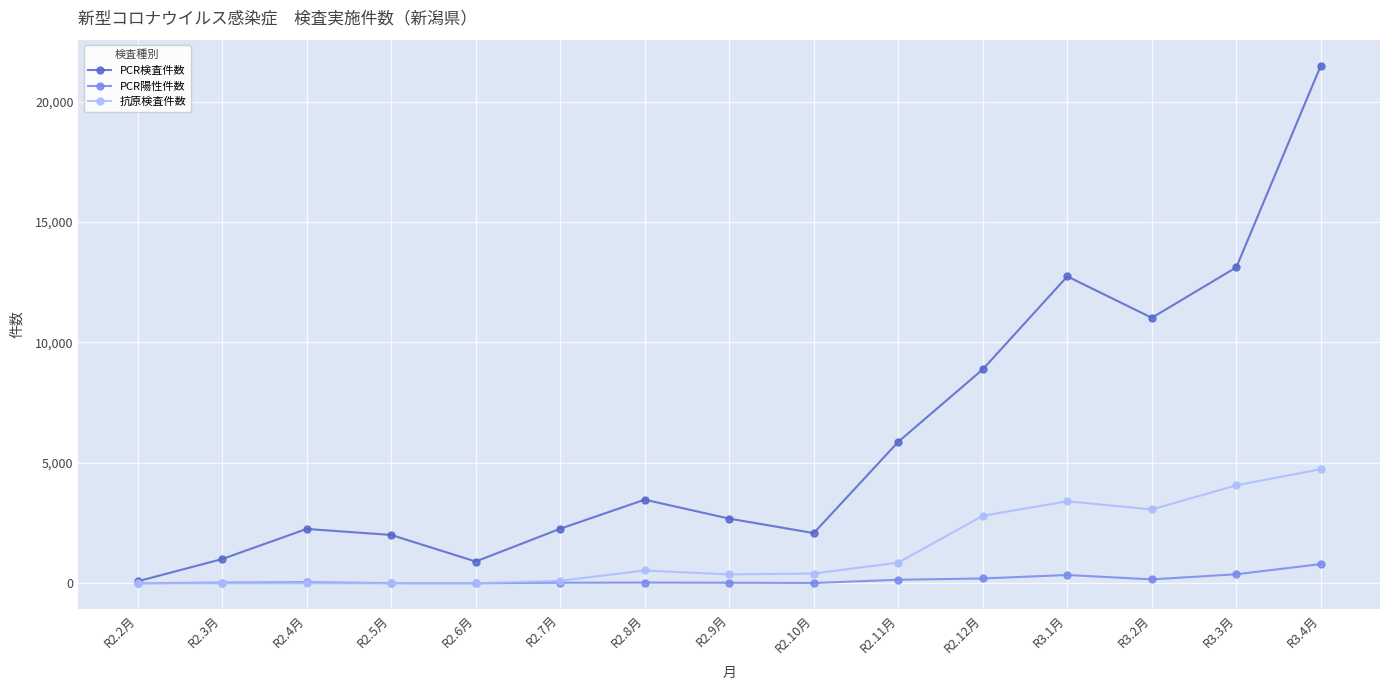

How many distinct data groups are displayed?

3